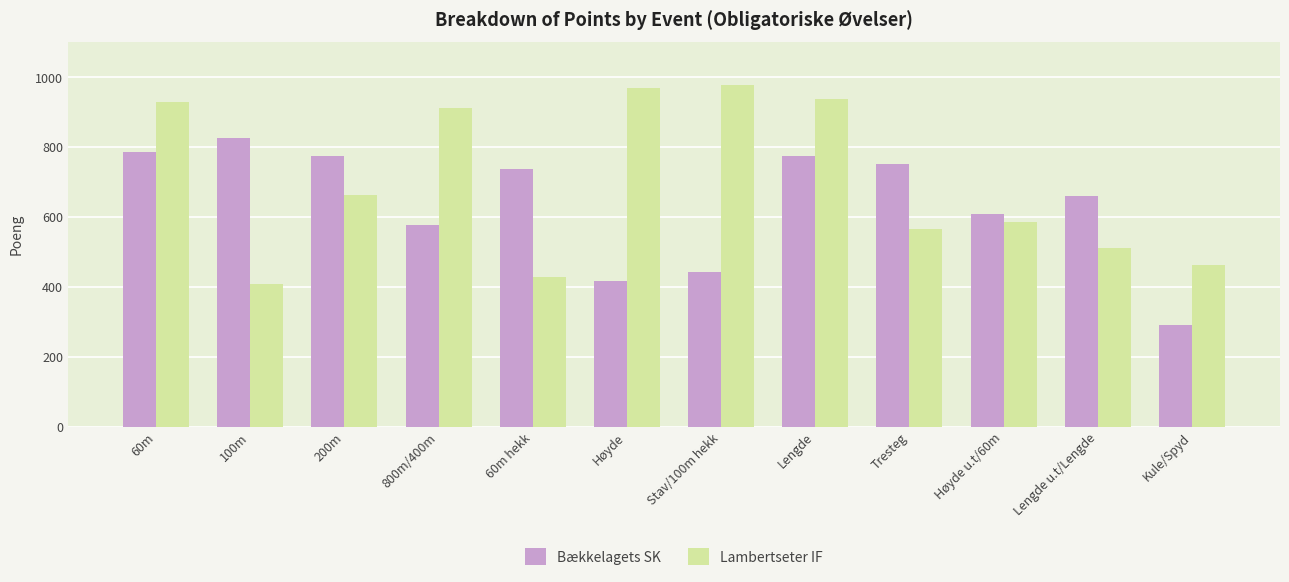

What is the difference between the highest and lowest values at Lengde u.t/Lengde?

151